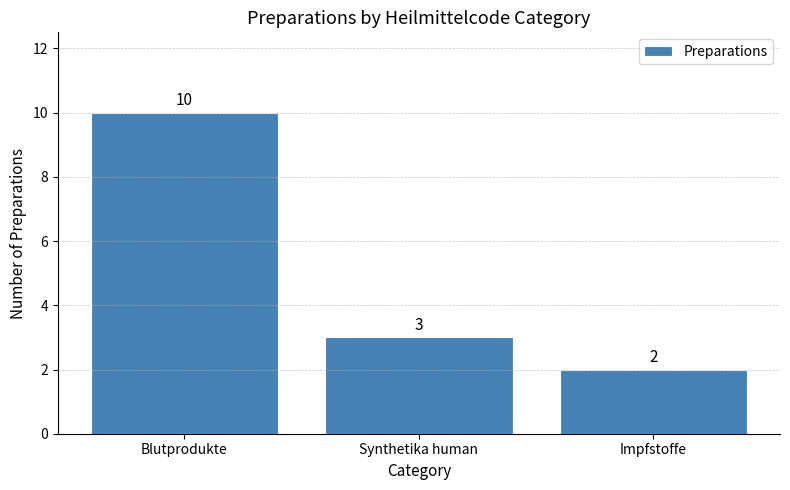

Which label corresponds to the smallest value in the chart?

Impfstoffe